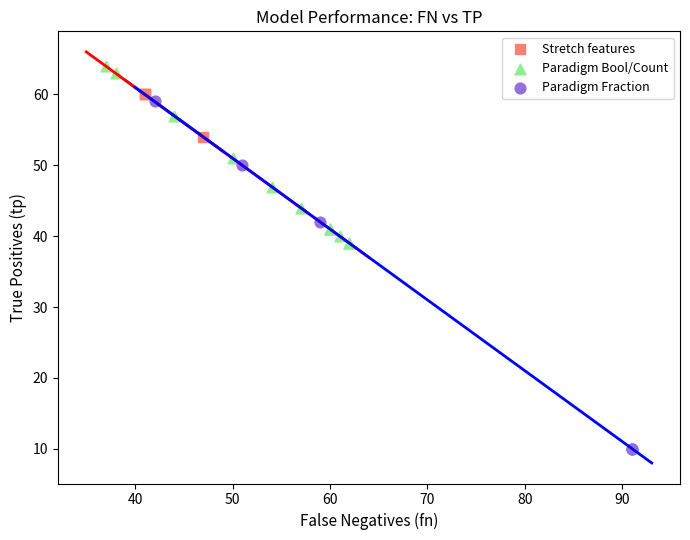

Which series reaches the maximum Y coordinate?

Paradigm Bool/Count